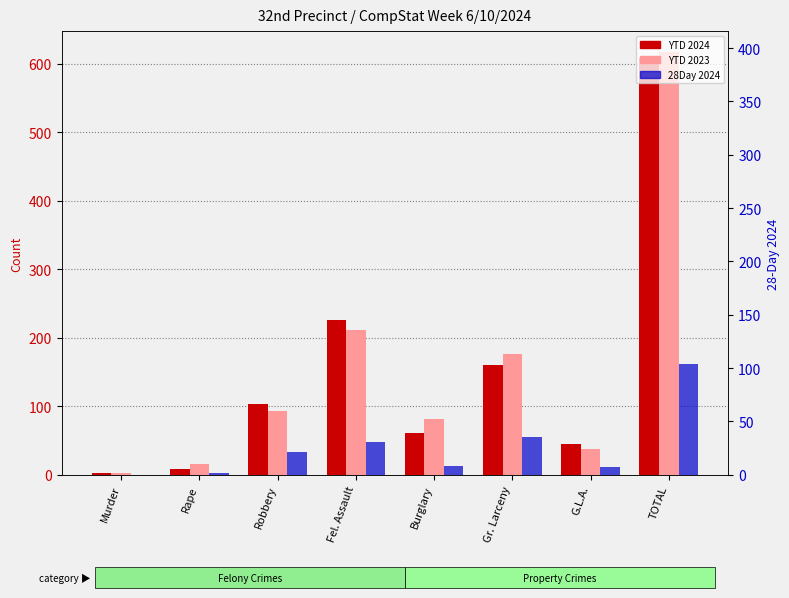

How many data points does each series have?

8